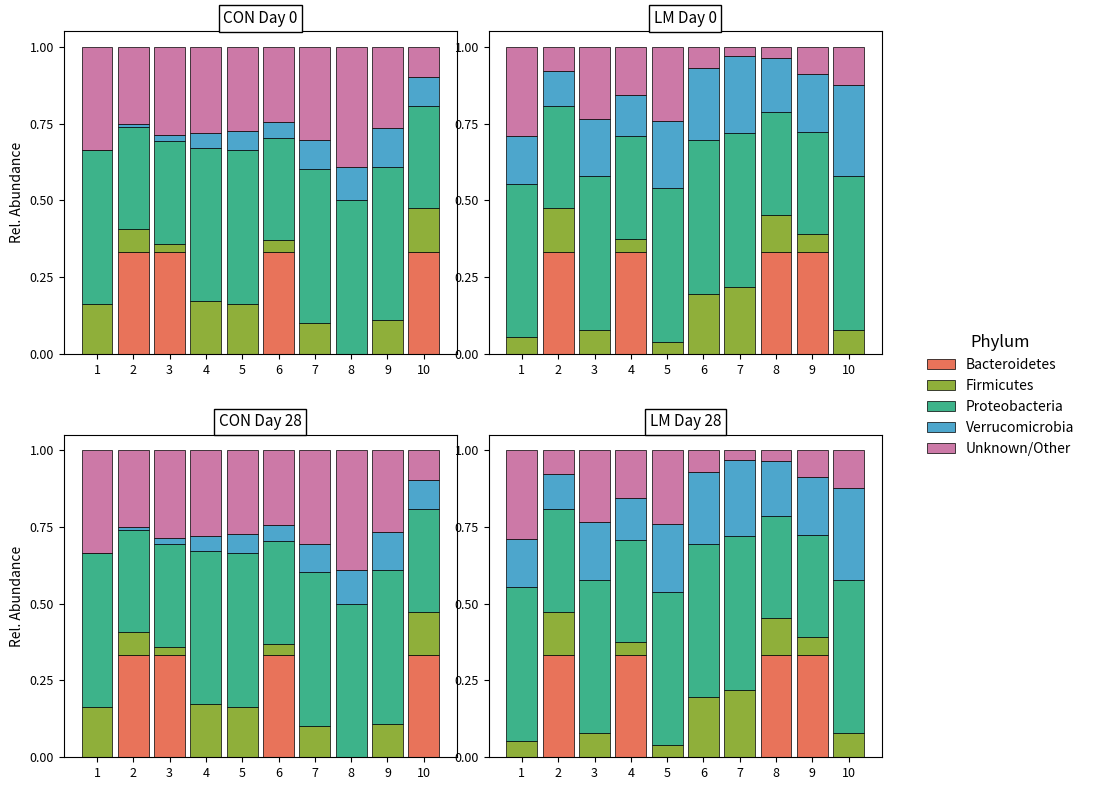

Reading left to right, list all the values displayed in this chart.

Bacteroidetes: 1=0.0	2=0.3	3=0.0	4=0.3	5=0.0	6=0.0	7=0.0	8=0.3	9=0.3	10=0.0
Firmicutes: 1=0.1	2=0.1	3=0.1	4=0.0	5=0.0	6=0.2	7=0.2	8=0.1	9=0.1	10=0.1
Proteobacteria: 1=0.5	2=0.3	3=0.5	4=0.3	5=0.5	6=0.5	7=0.5	8=0.3	9=0.3	10=0.5
Verrucomicrobia: 1=0.2	2=0.1	3=0.2	4=0.1	5=0.2	6=0.2	7=0.2	8=0.2	9=0.2	10=0.3
Unknown/Other: 1=0.3	2=0.1	3=0.2	4=0.2	5=0.2	6=0.1	7=0.0	8=0.0	9=0.1	10=0.1